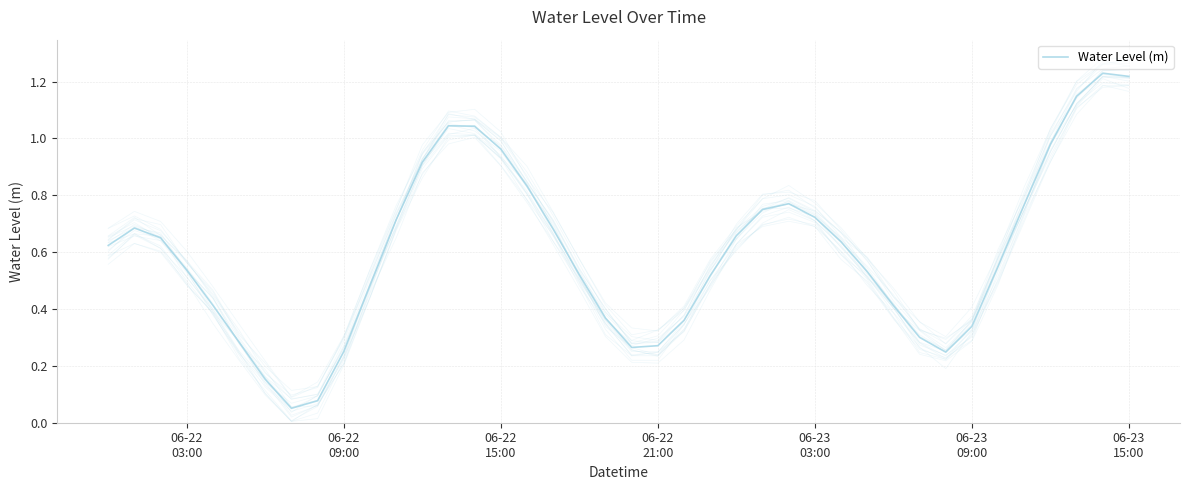

What is the label of the 13th point from the left?

12